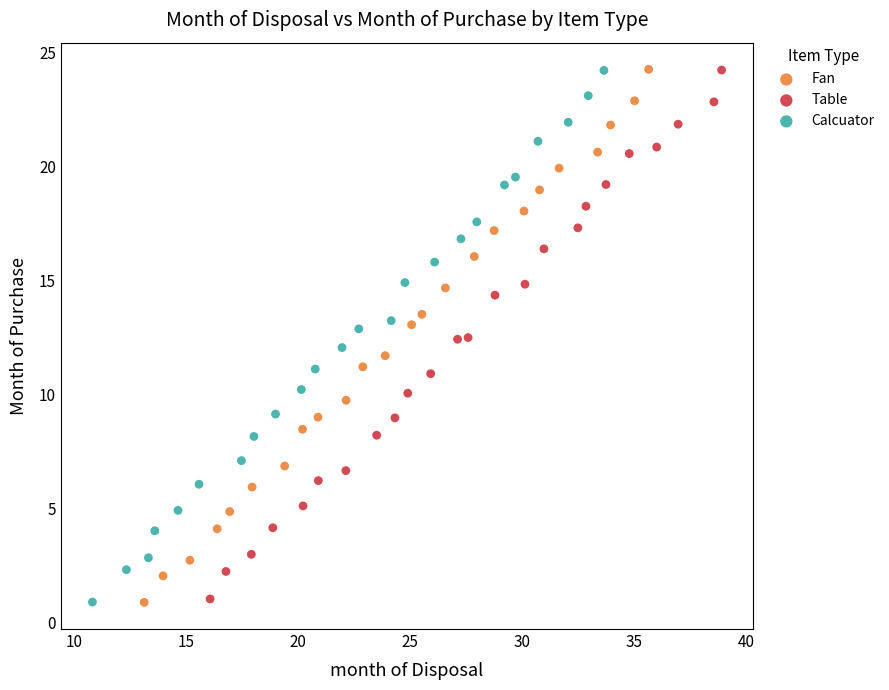

Which series has the widest spread of Y values?

Fan